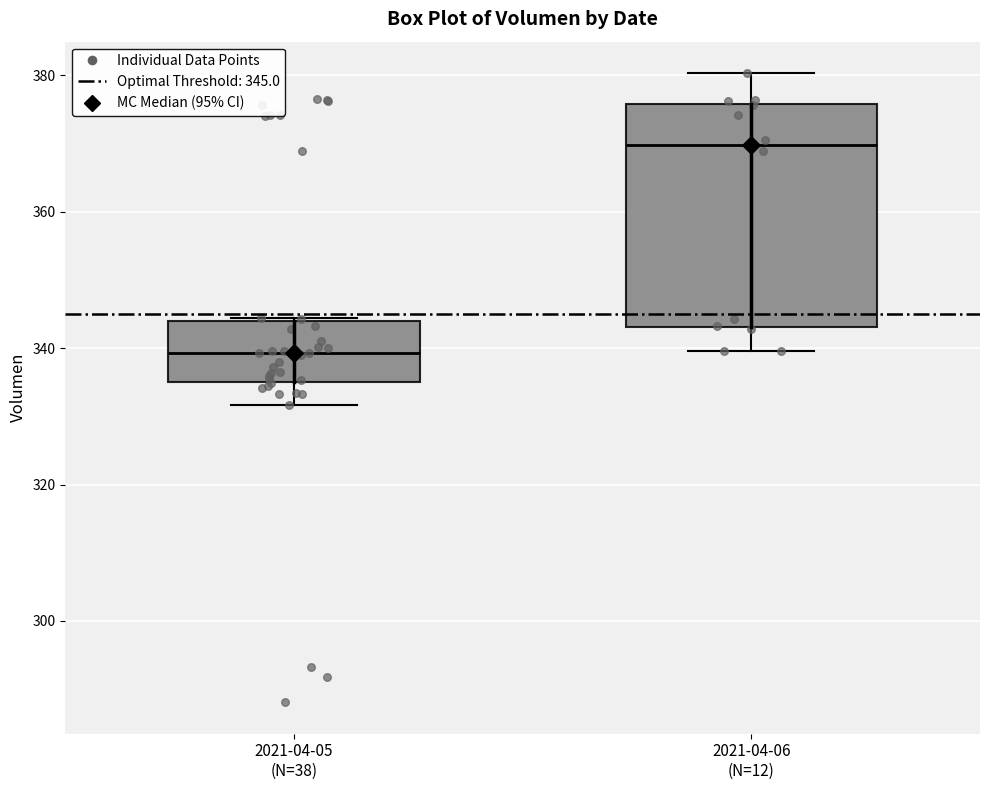

Reading left to right, transcribe this box plot: for each box, give where its median line is, the range the box spans, and where its two whiskers end, as read against the y-axis. The values are not printed on the chart, so give them approximately, as read against the axis.

2021-04-05 (N=38): median 340, box 334 to 344, whiskers 332 to 344
2021-04-06 (N=12): median 370, box 344 to 376, whiskers 340 to 380